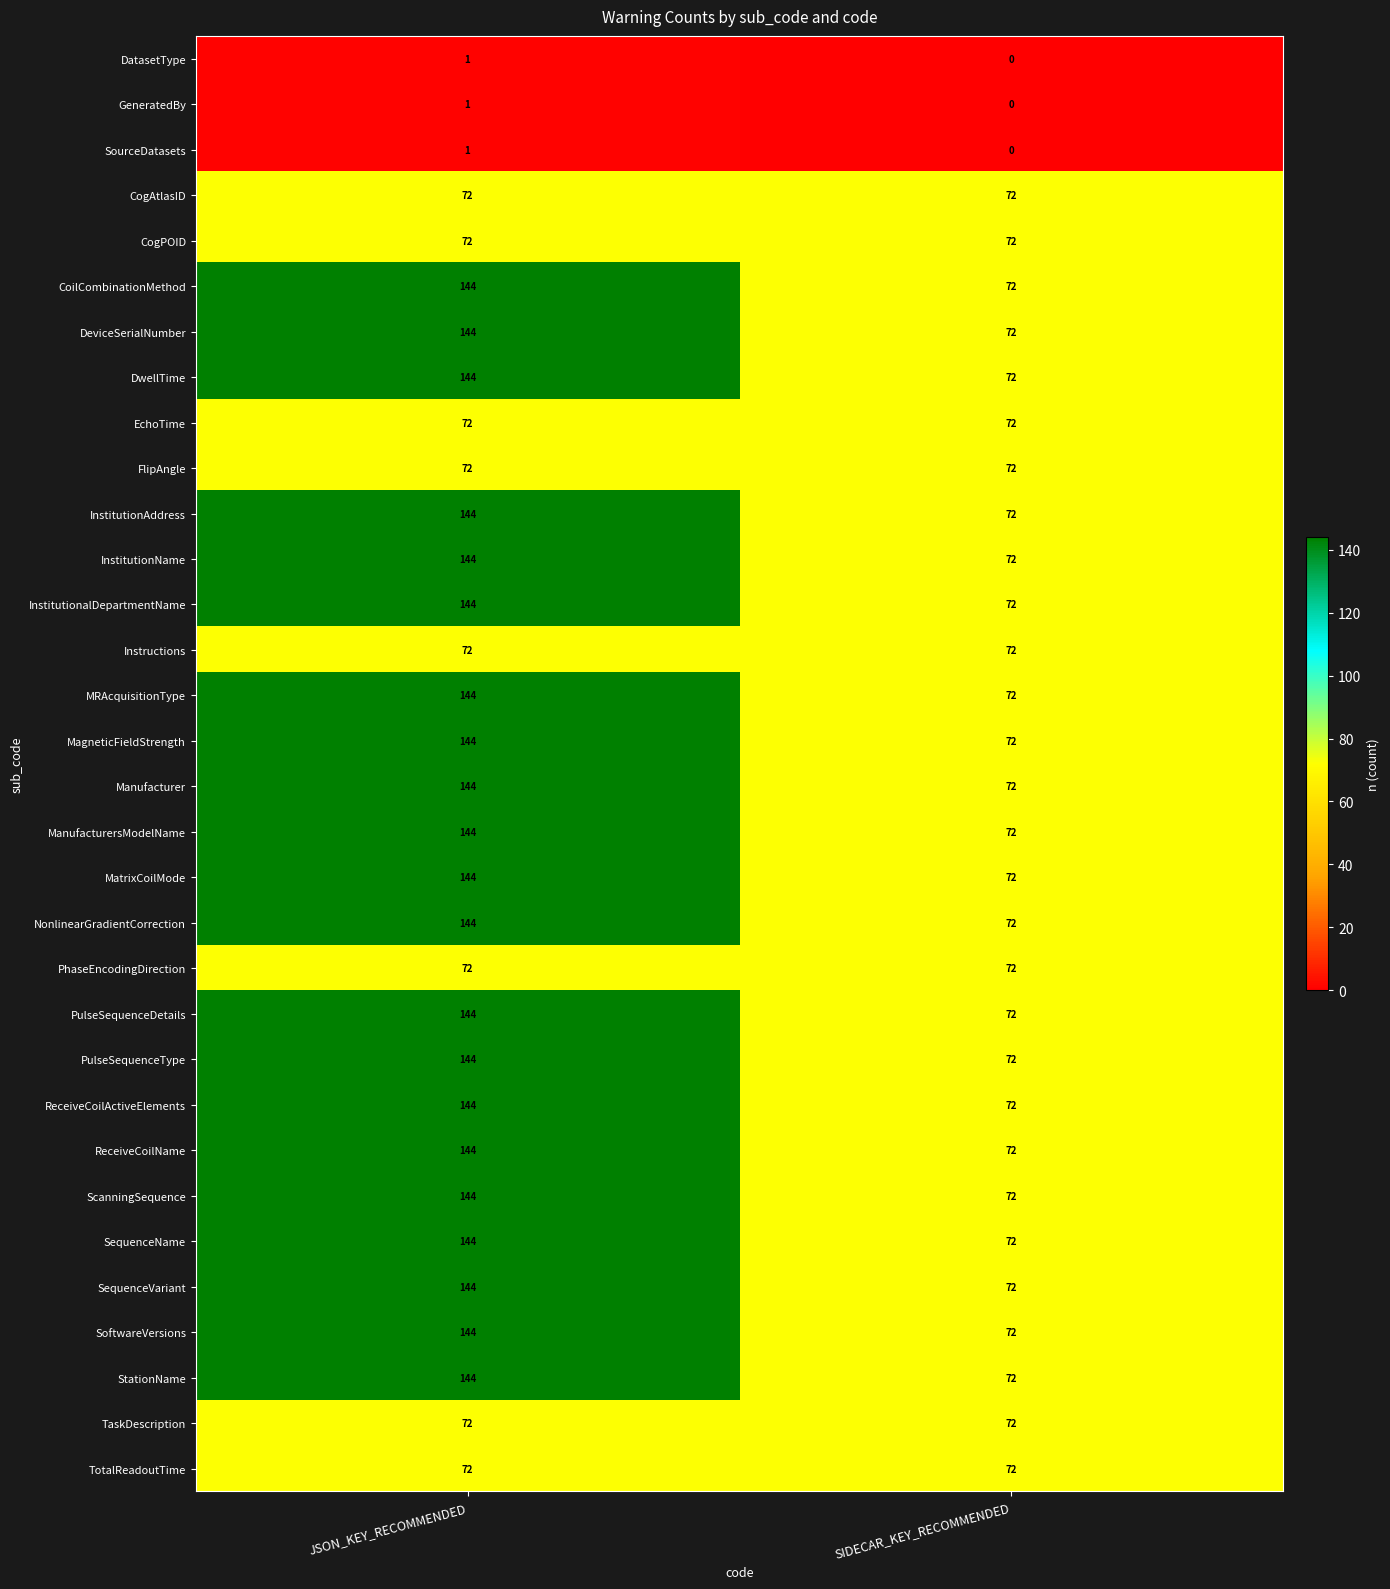

The MRAcquisitionType series shows 144 at JSON_KEY_RECOMMENDED. True or false?

True